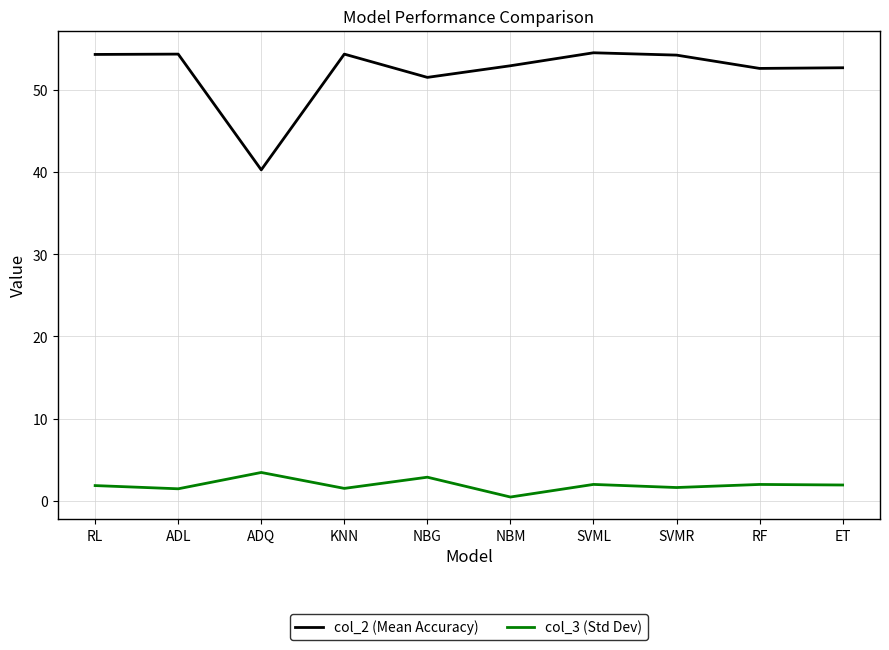

What is the difference between the highest and lowest values at ADL?

52.9